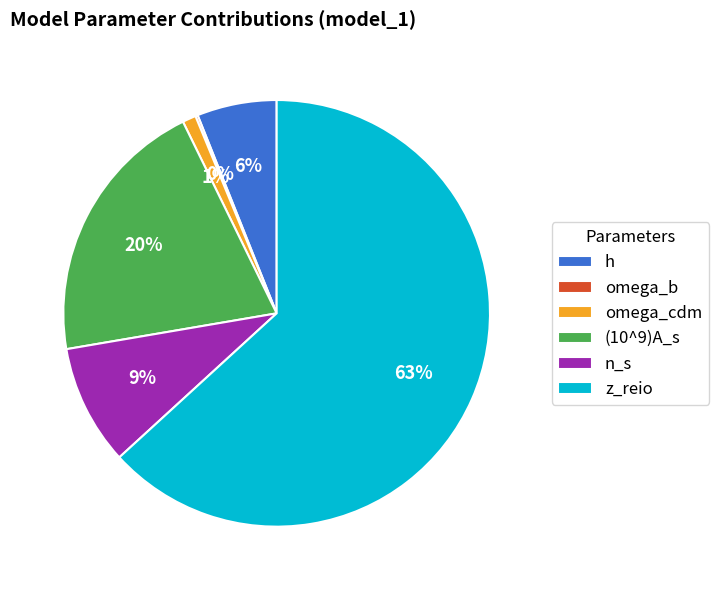

To the nearest percent, what is the combined percentage of (10^9)A_s and h?

26%